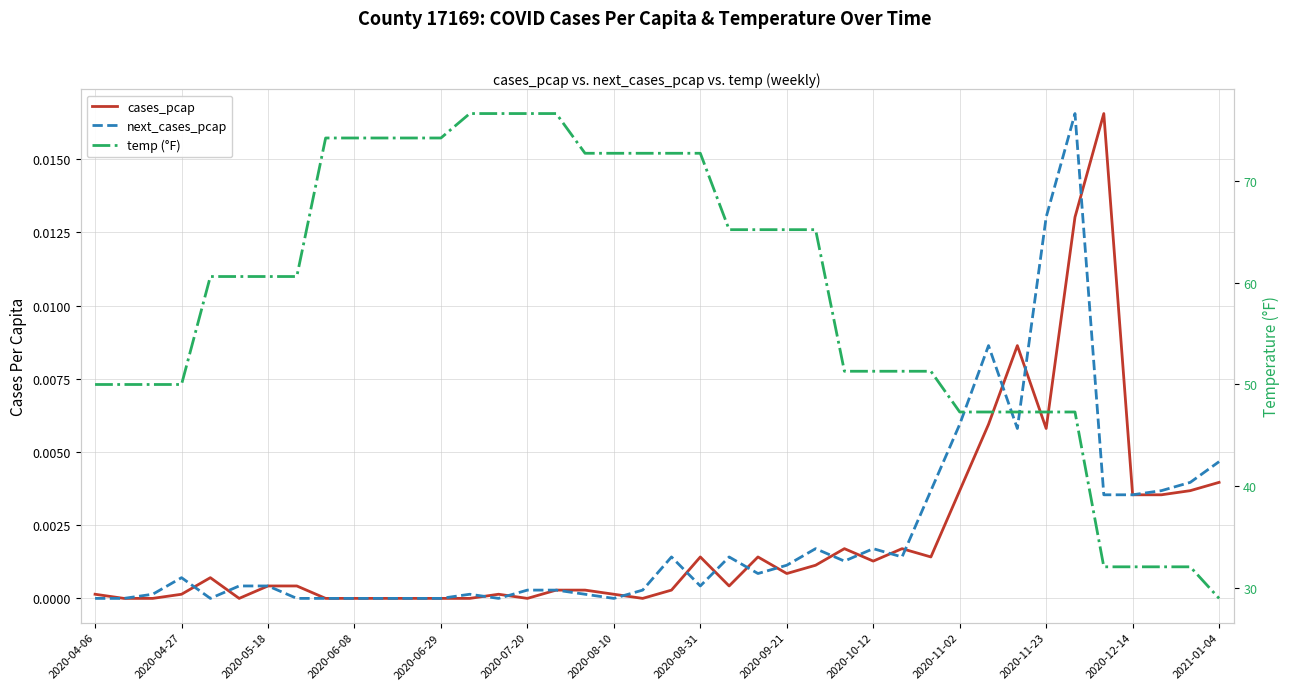

How many positive values does the next_cases_pcap series have?

29